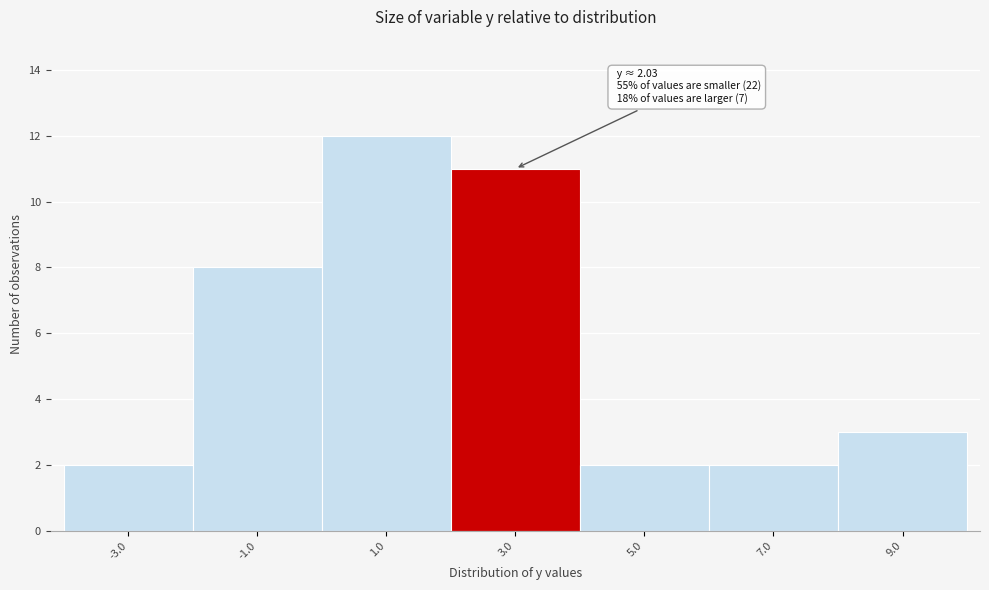

Which range on the x-axis has the tallest bar?

0 to 2